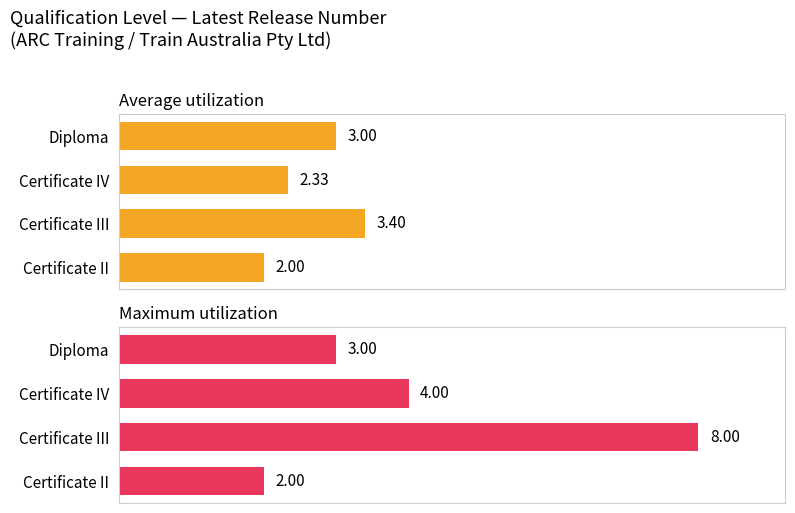

Is it true that Maximum utilization equals 0.7 at Diploma?

False